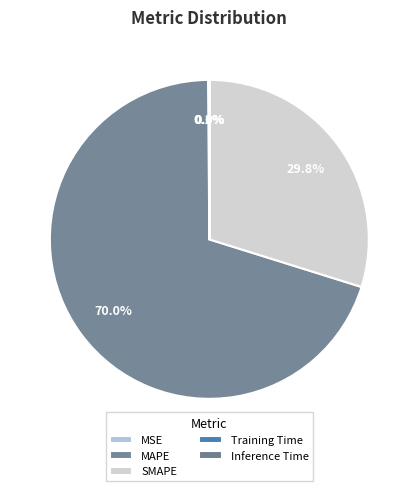

Which has a higher value, MAPE or SMAPE?

MAPE